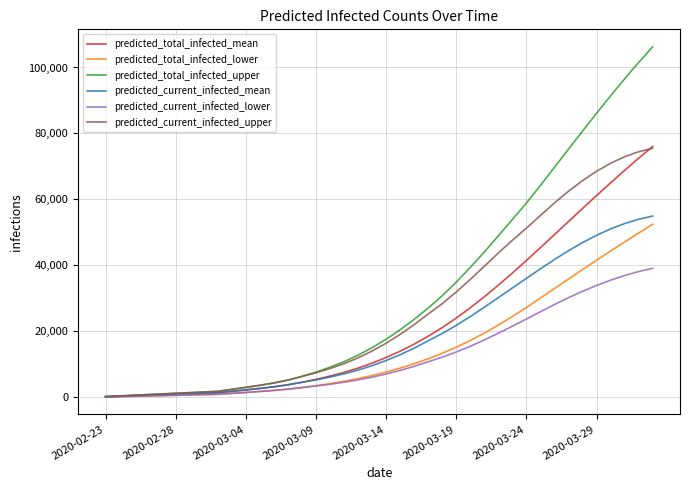

Which series has the widest spread of values?

predicted_total_infected_upper